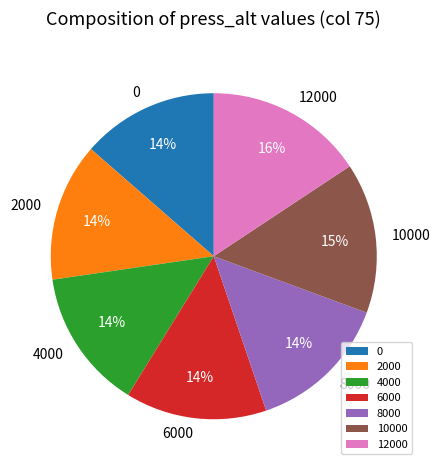

Is the sum of 6000 and 10000 greater than half?

No